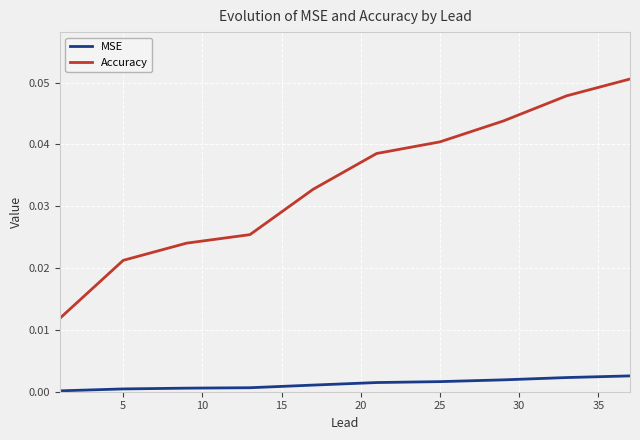

Which series has the largest range (max minus min)?

Accuracy